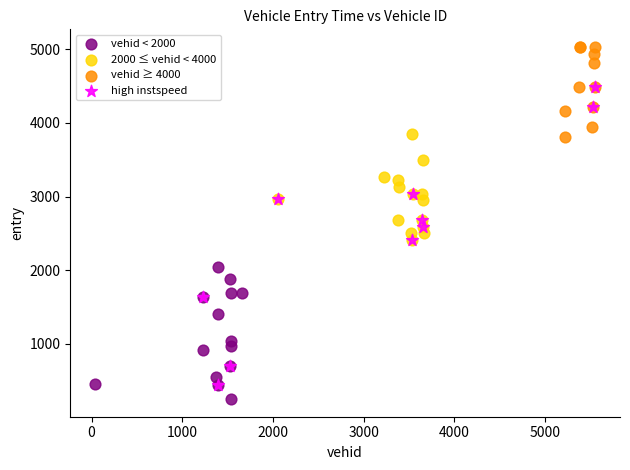

Which series reaches the maximum Y coordinate?

vehid ≥ 4000